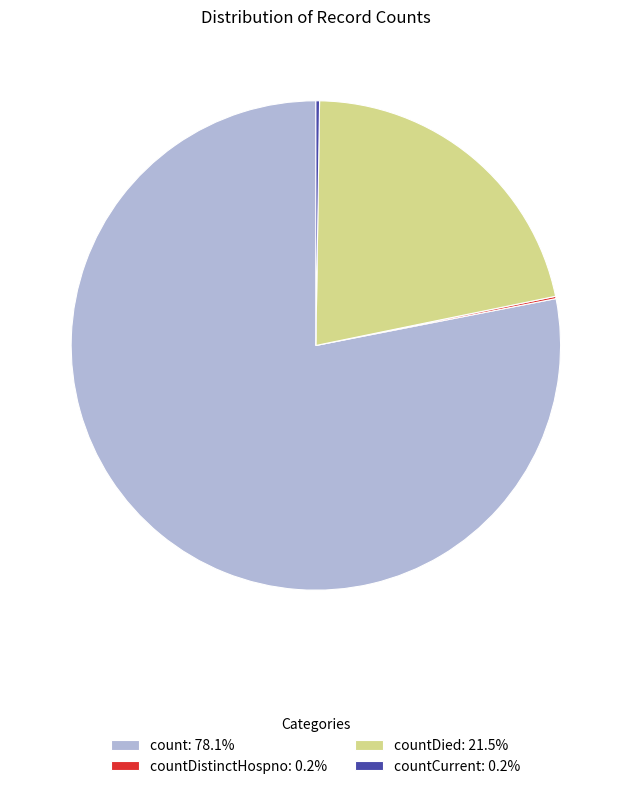

Is there any slice that represents more than half of the pie?

Yes